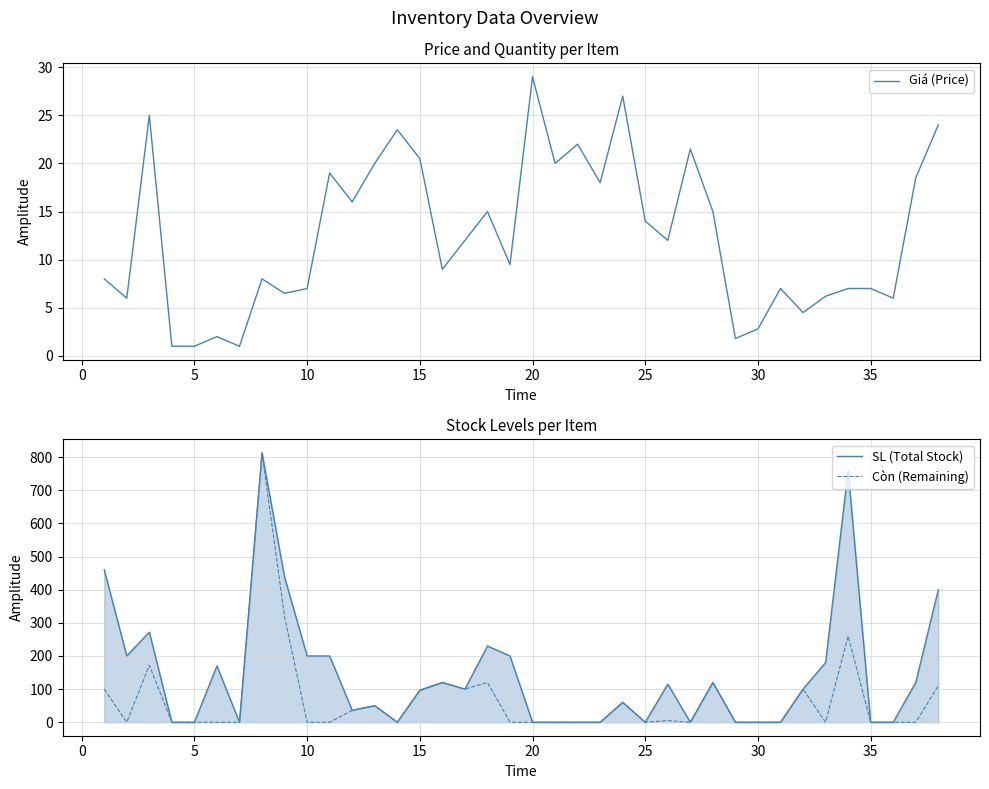

What is the maximum value for Còn (Remaining)?

813